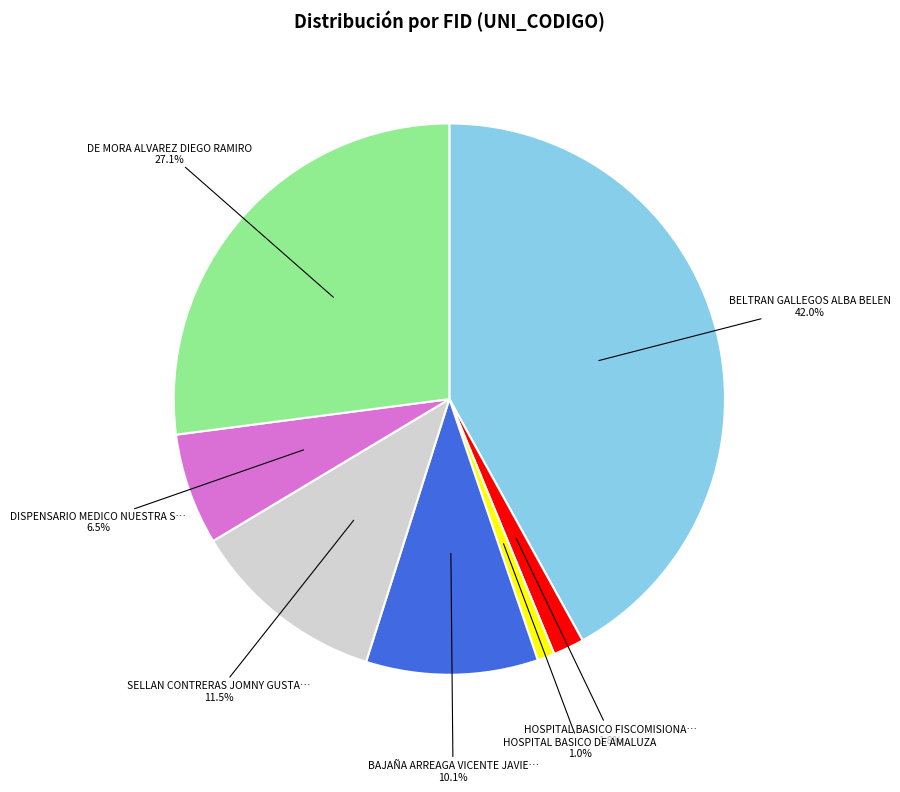

Is there any slice that represents more than half of the pie?

No